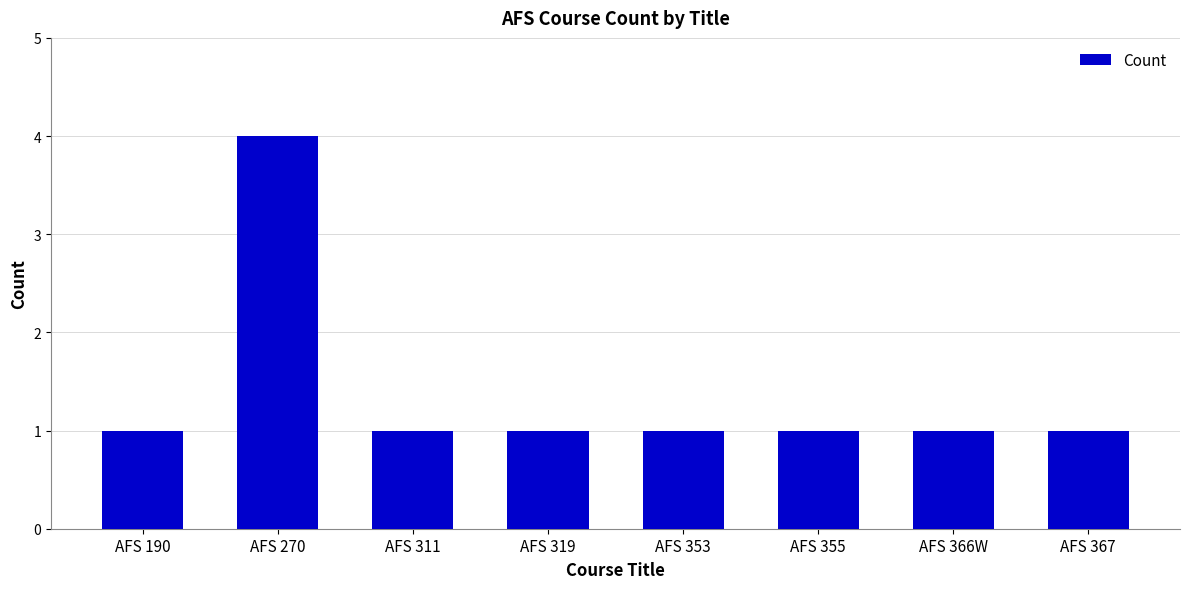

How many data points does each series have?

8